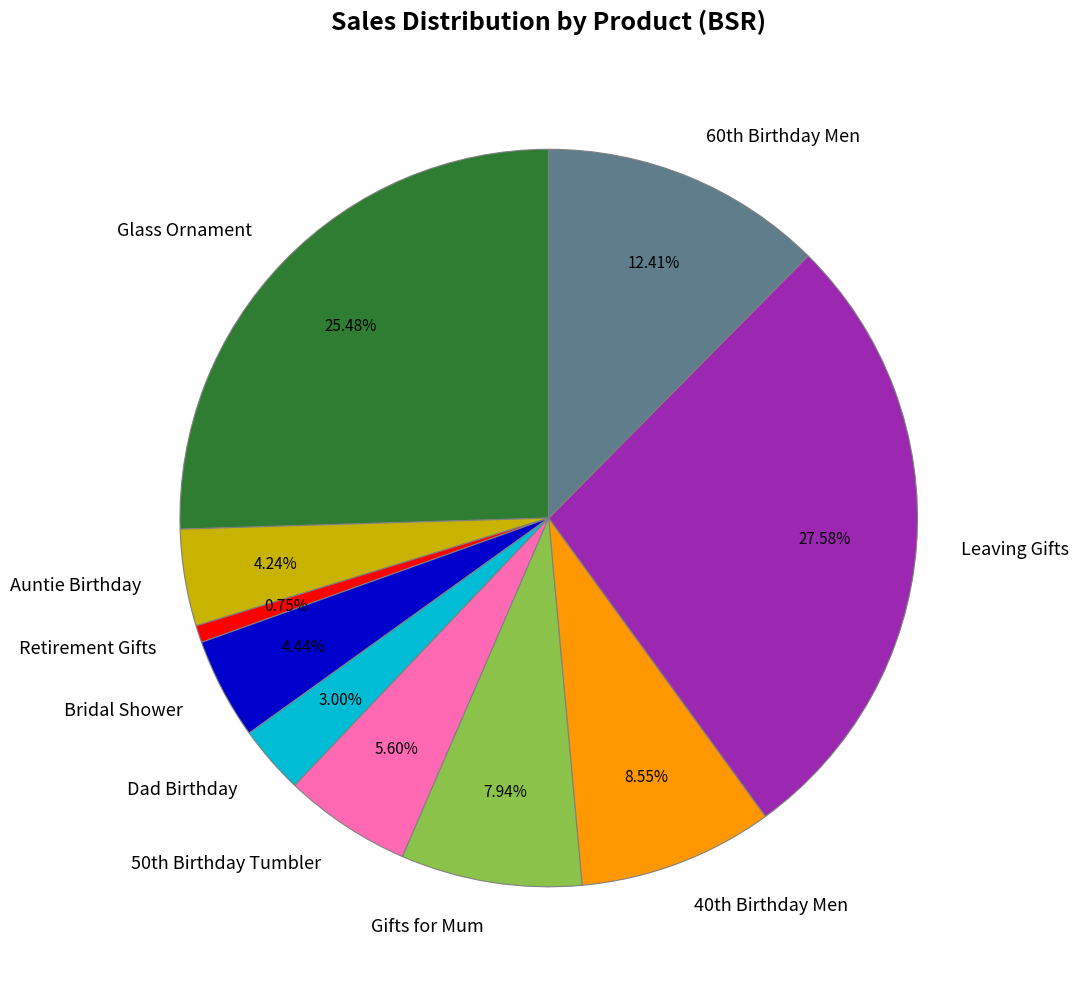

How many segments does this pie chart have?

10